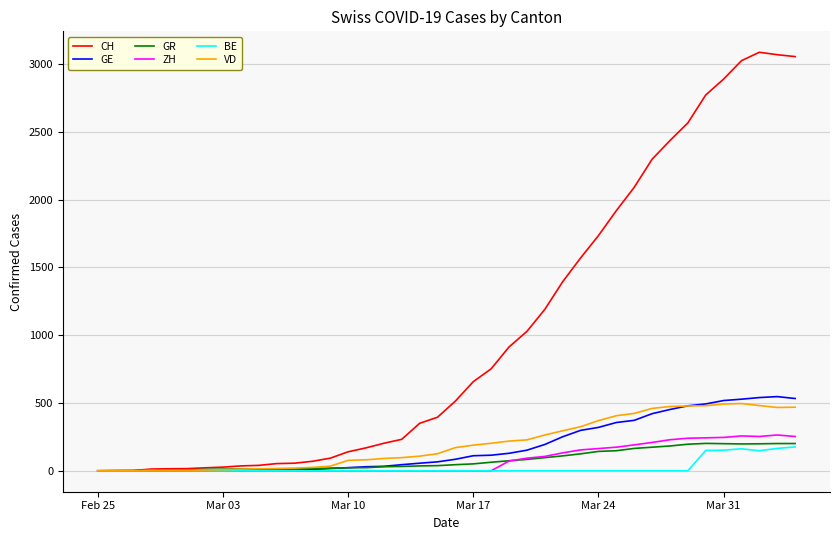

Which series has the largest range (max minus min)?

CH